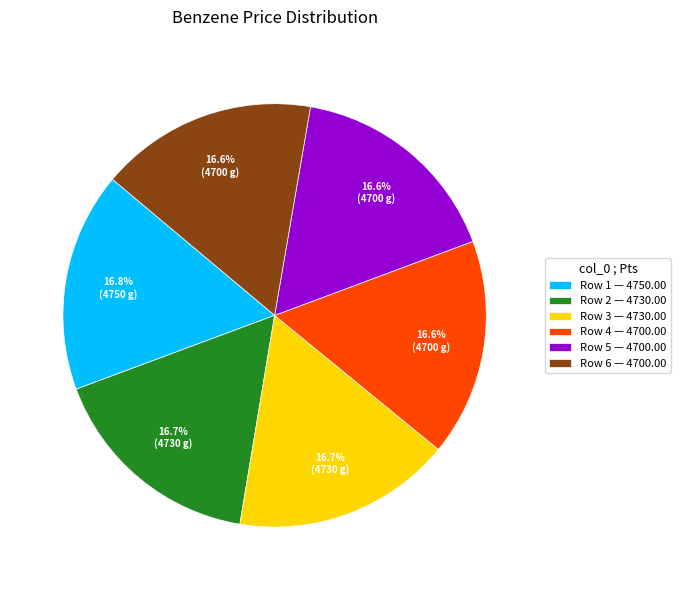

How many slices are in this pie chart?

6